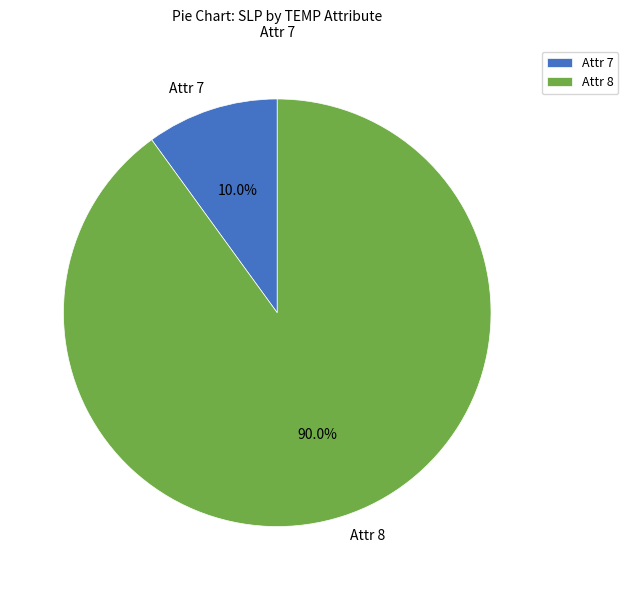

How many segments does this pie chart have?

2